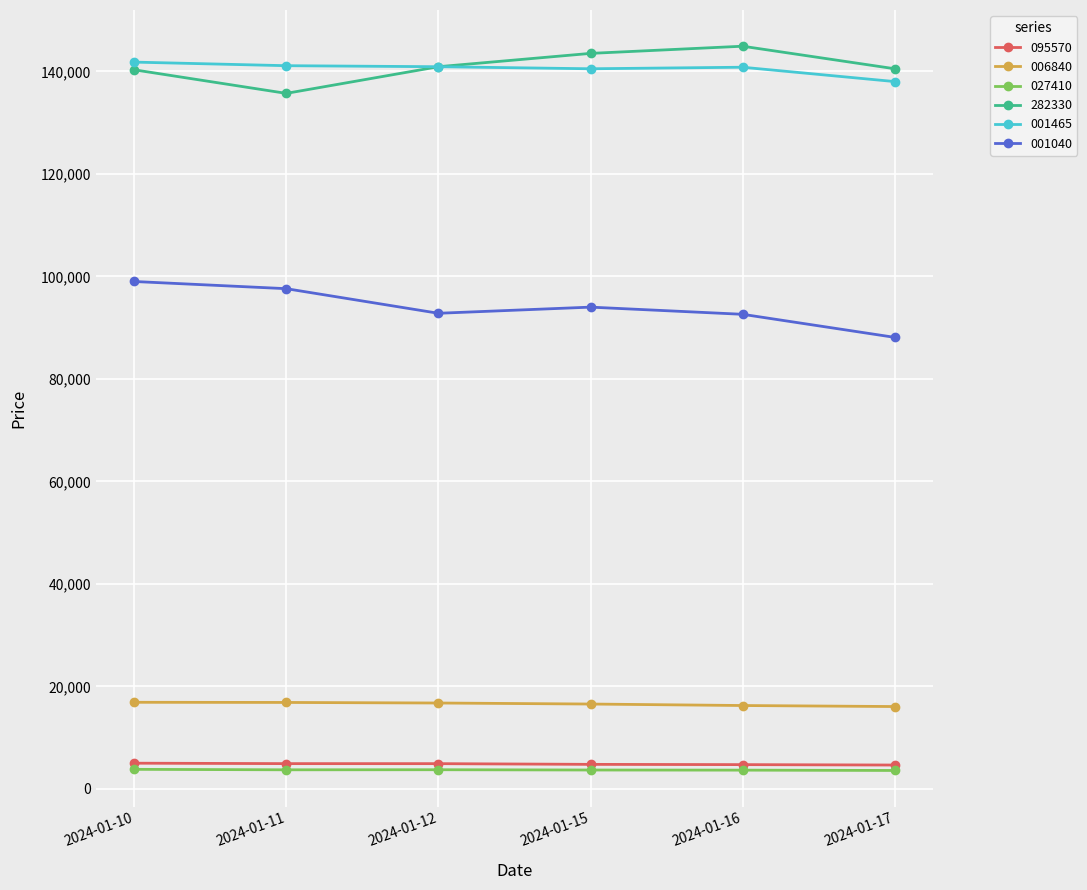

What is the difference between the maximum and minimum values in the 282330 series?

9200